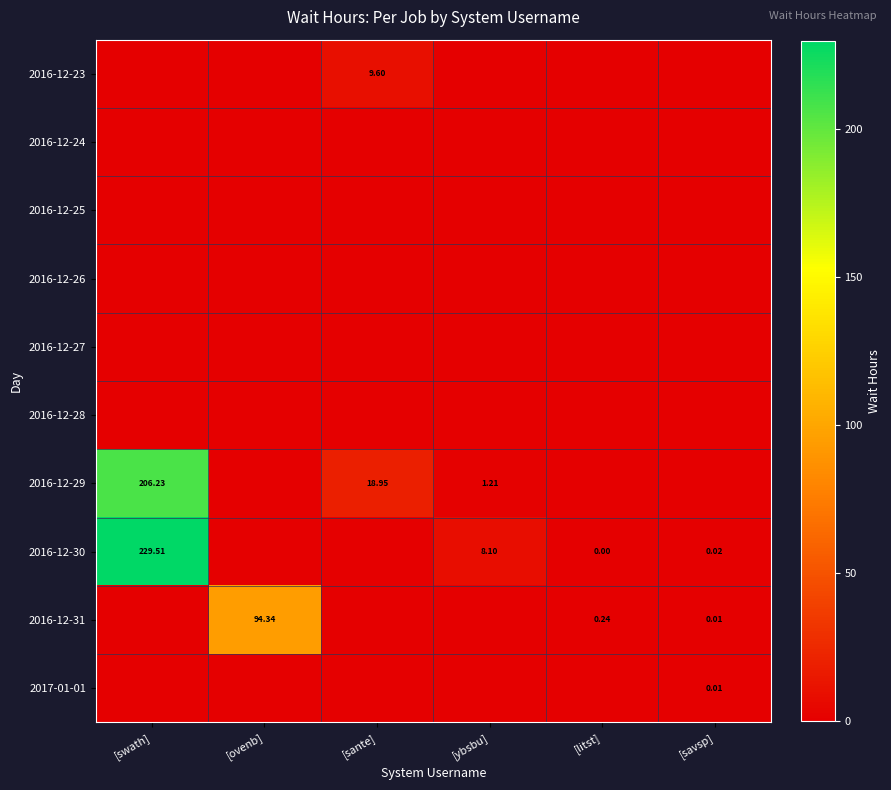

The value of 2016-12-30 at [ybsbu] is 8.1. True or false?

True